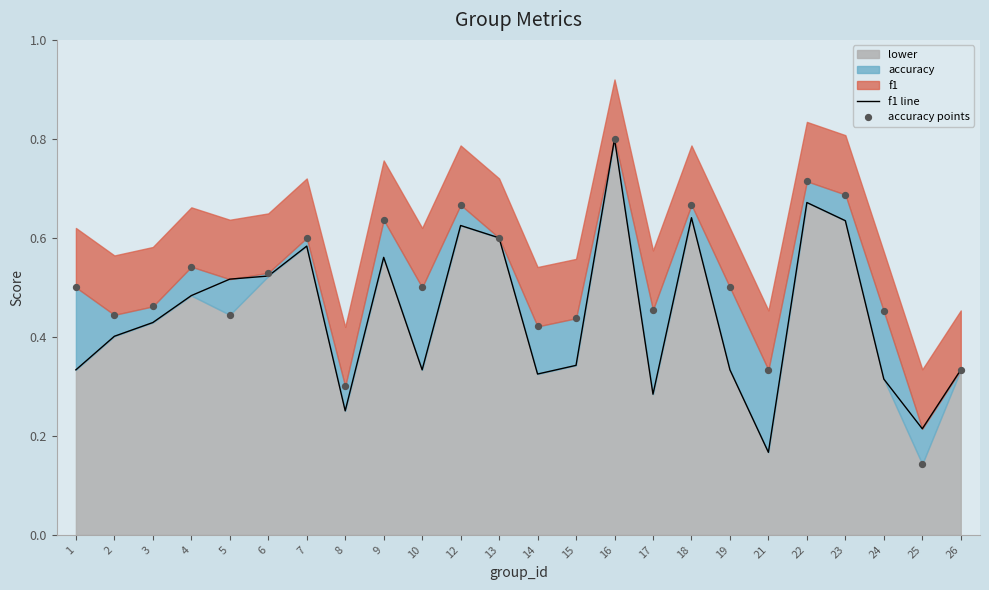

Is the value of f1 line at 16 greater than the value of accuracy points at 5?

Yes